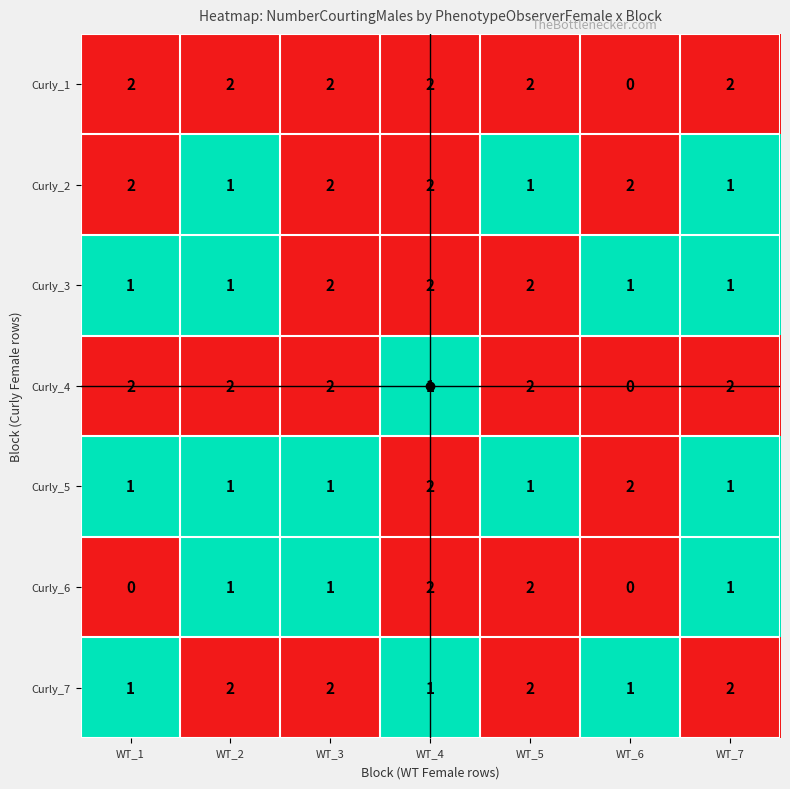

Count the Curly_6 values in the range 0 to 2.

7